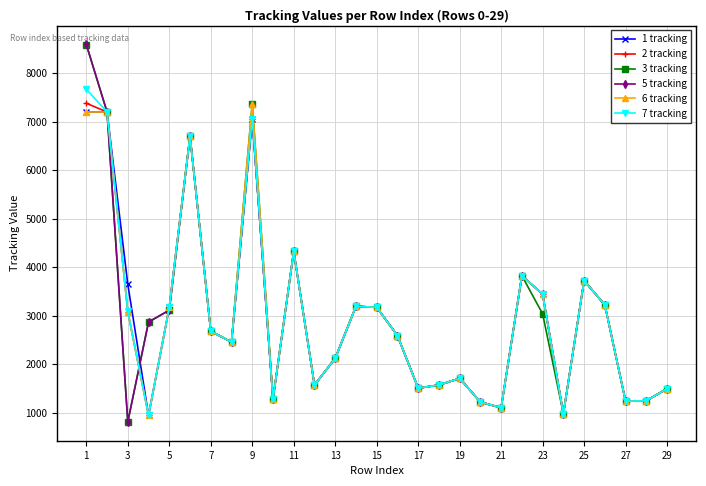

In 1 tracking, how many points are lower than both neighbors (excluding endpoints)?

8